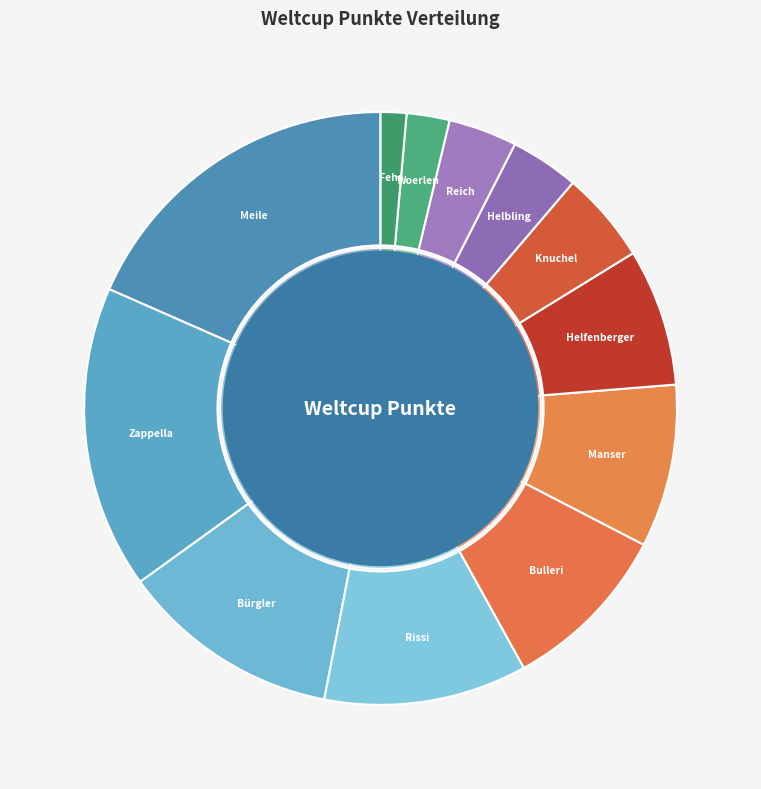

What is the smallest slice in the pie chart?

Fehr